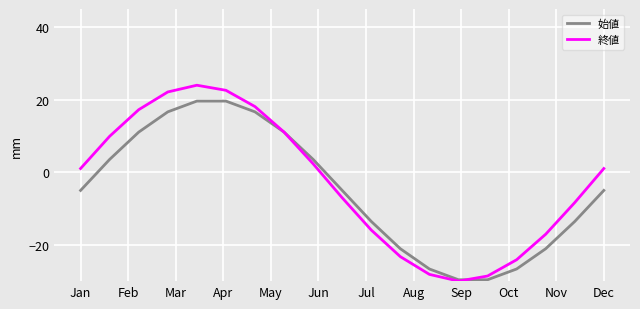

Rank the series by their maximum value, from highest to lowest.

終値, 始値